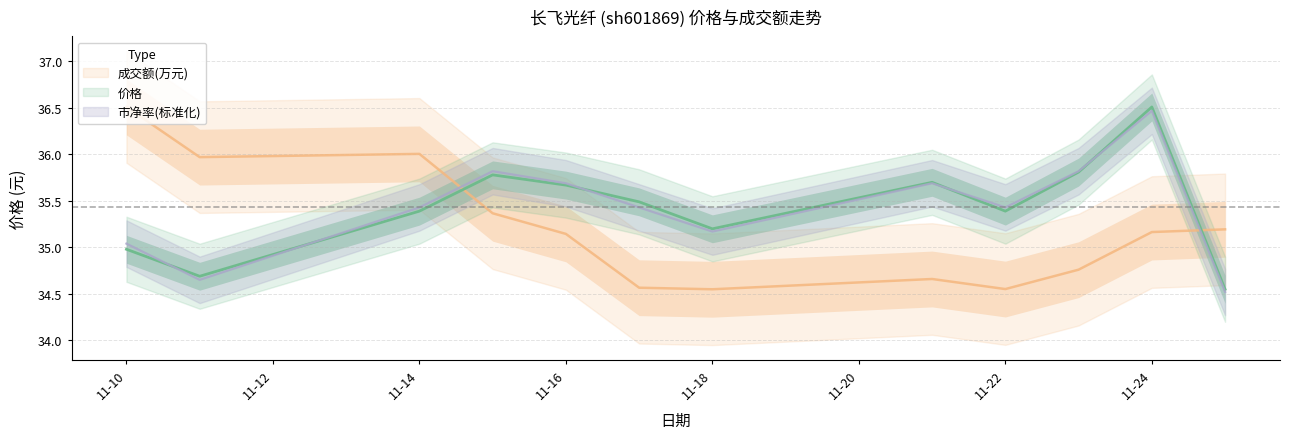

How many data points in 价格 are above 35?

9